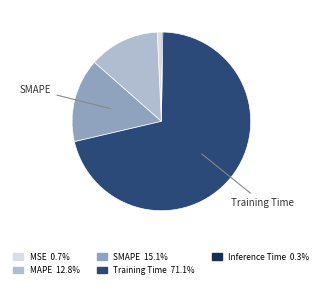

Which slice represents more than half of the pie?

Training Time